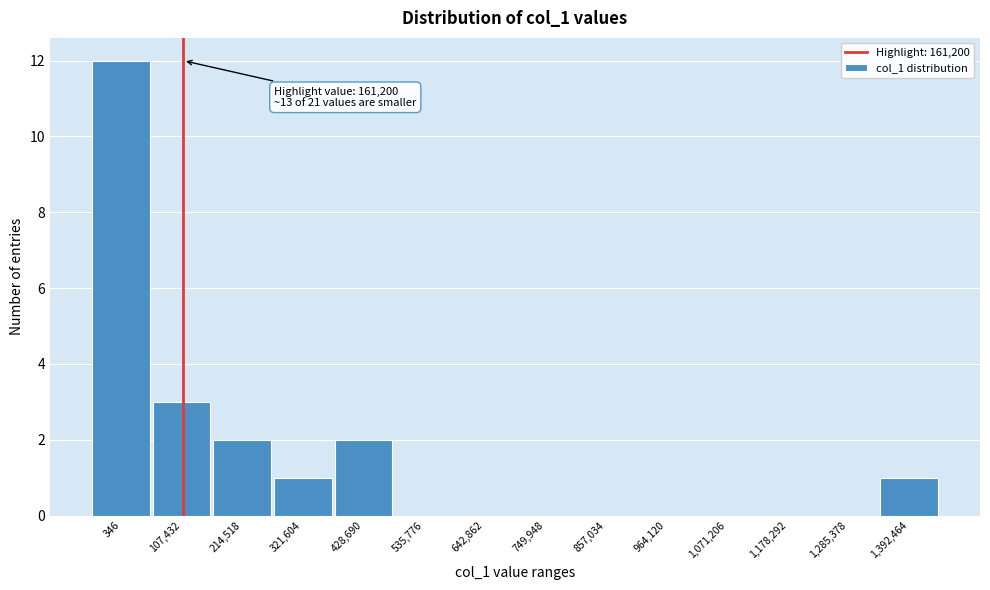

Reading left to right, list all the values displayed in this chart.

346=12	107,432=3	214,518=2	321,604=1	428,690=2	535,776=0	642,862=0	749,948=0	857,034=0	964,120=0	1,071,206=0	1,178,292=0	1,285,378=0	1,392,464=1